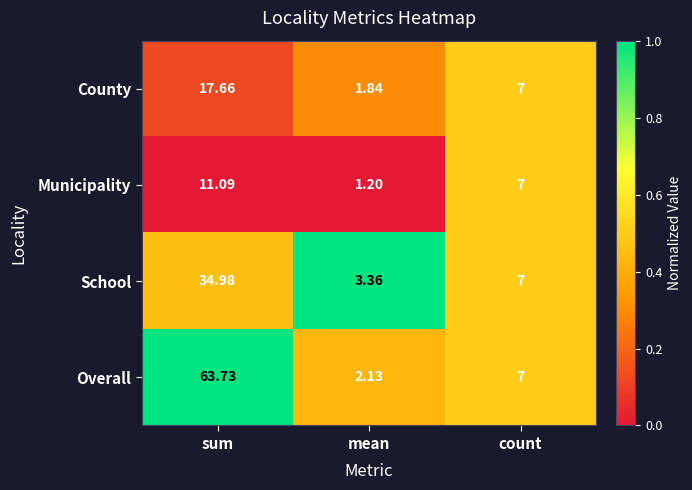

What is the spread (max minus min) of values at mean?

2.2